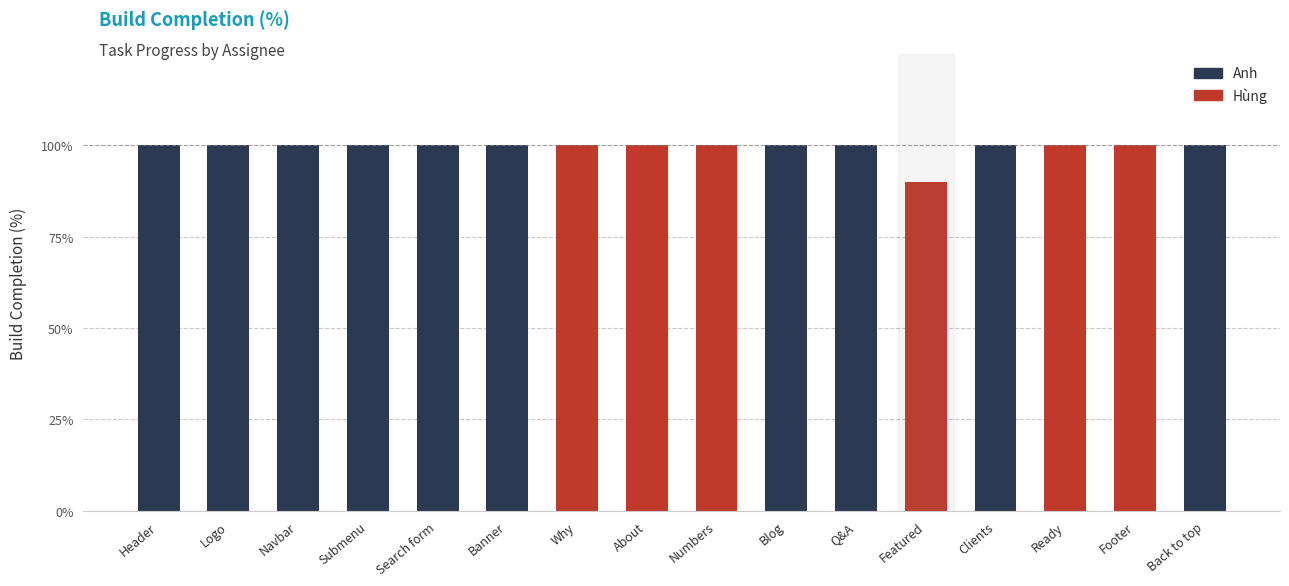

At which category does the chart reach its peak across all series?

Header